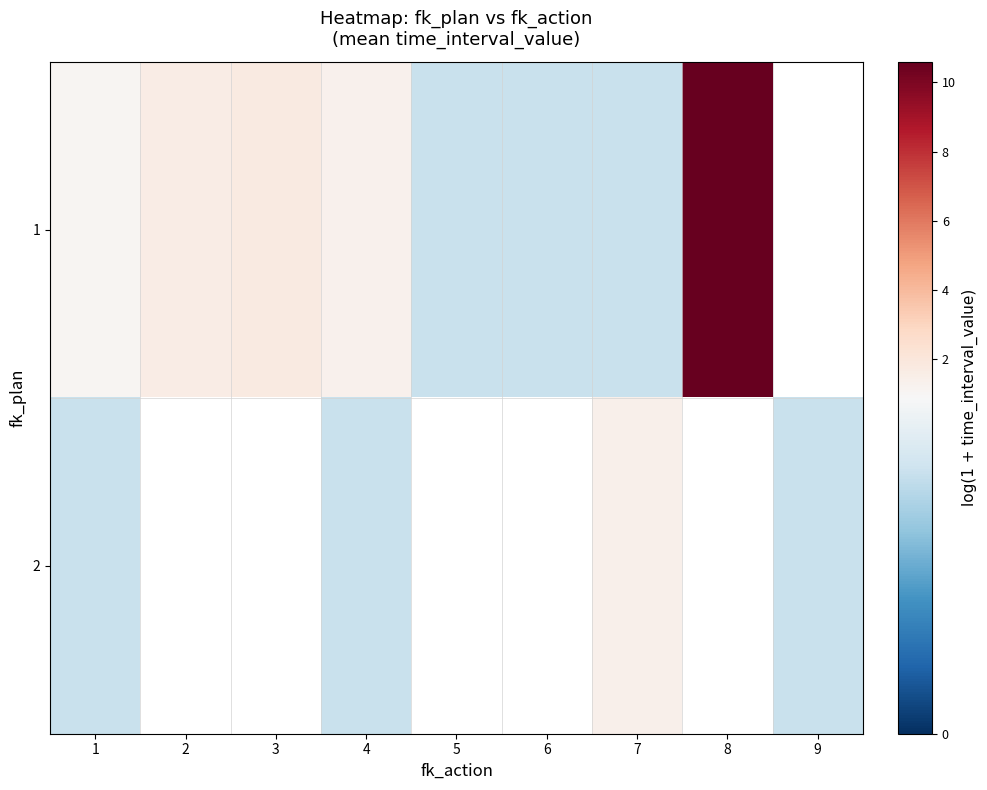

Is the value of 2 at 1 greater than the value of 1 at 6?

No